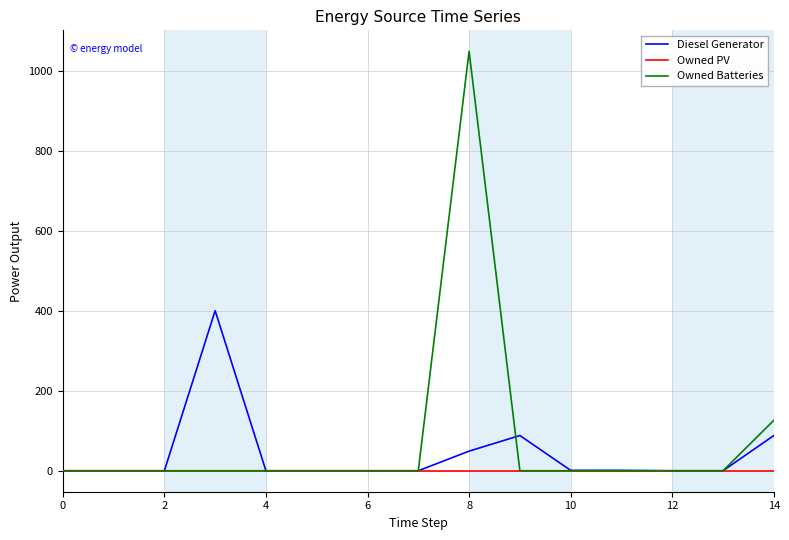

What are all the series names shown in the legend?

Diesel Generator, Owned PV, Owned Batteries